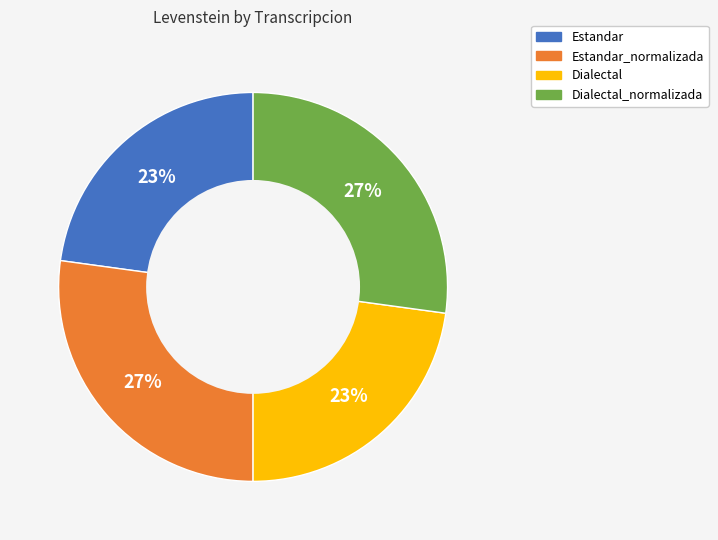

To the nearest percent, what is the difference between the largest and smallest slice percentages?

4%